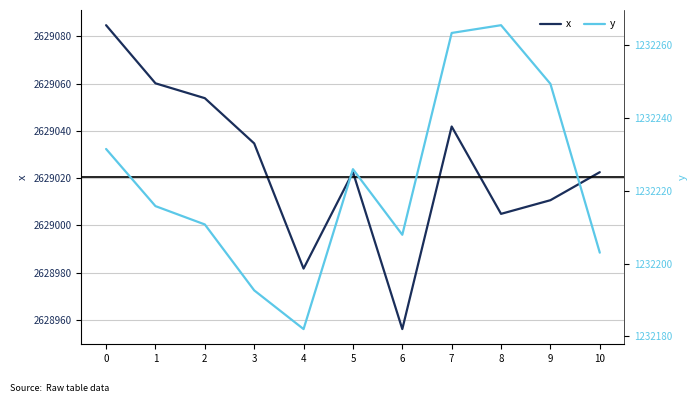

What is the value of the y point at the 10th from the left?

1232249.4